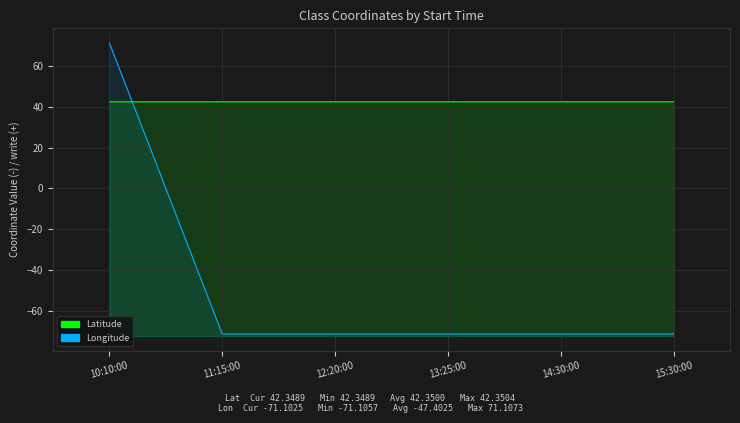

The value of Longitude at 14:30:00 is -71.1. True or false?

True